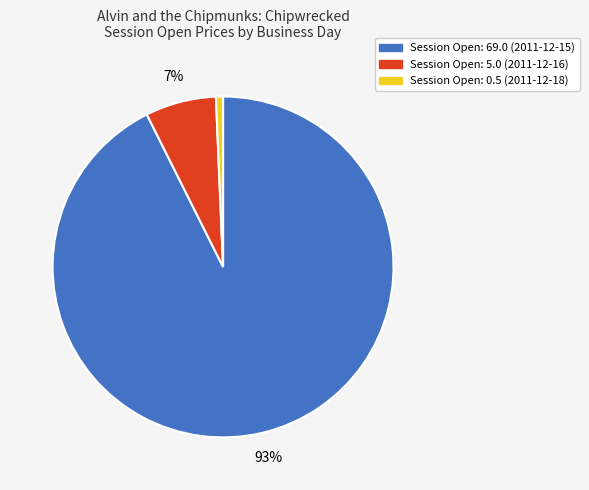

To the nearest percent, what is the average slice percentage?

33%